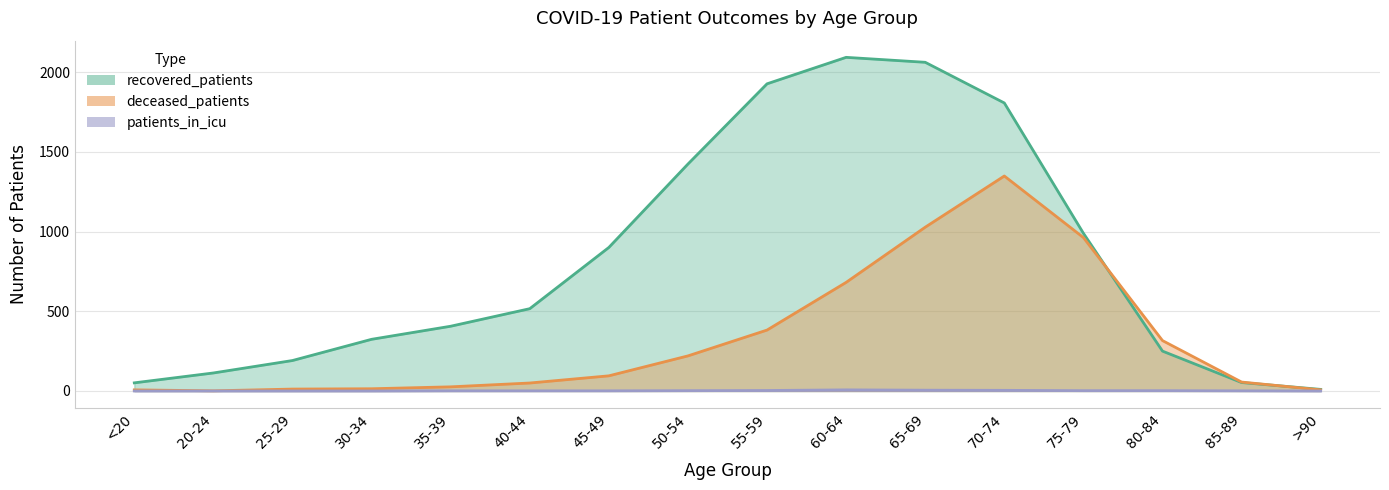

True or false: recovered_patients and patients_in_icu intersect in this chart.

False